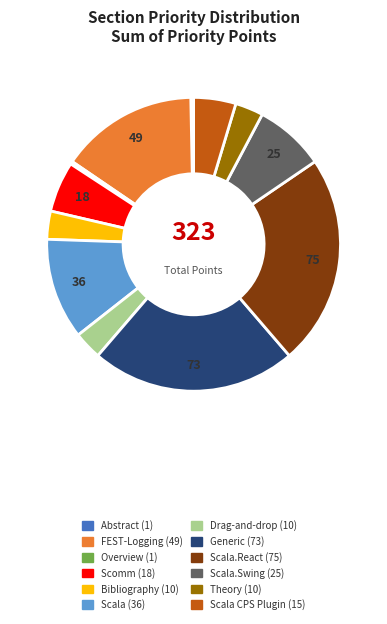

Is there a majority slice in this chart?

No